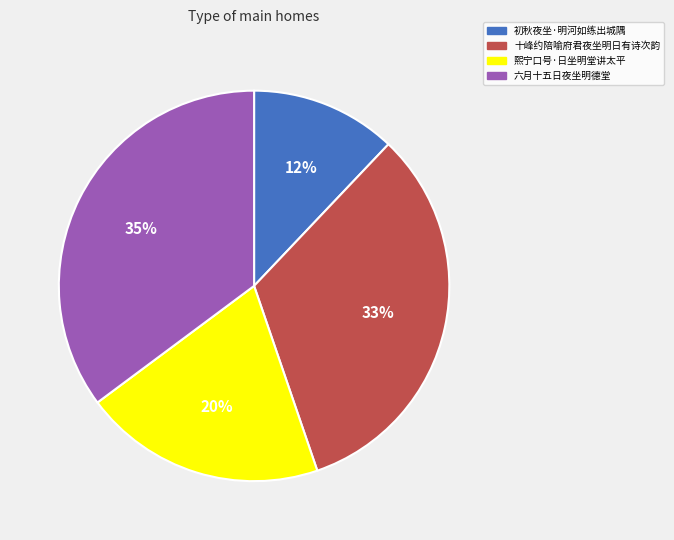

Is there any slice that represents more than half of the pie?

No